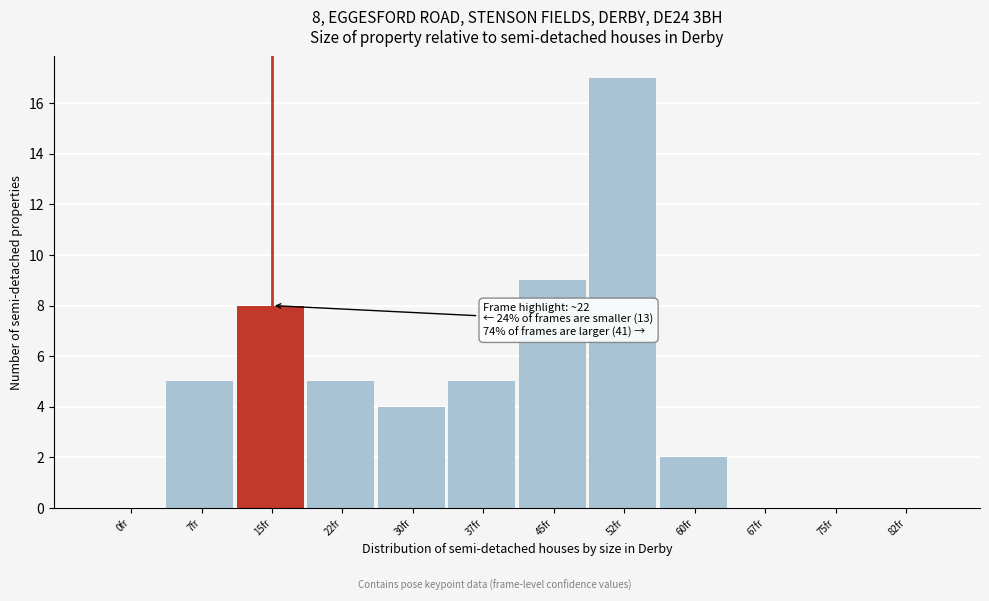

Reading left to right, what are all the values shown in this chart?

0fr=0	7fr=5	15fr=8	22fr=5	30fr=4	37fr=5	45fr=9	52fr=17	60fr=2	67fr=0	75fr=0	82fr=0